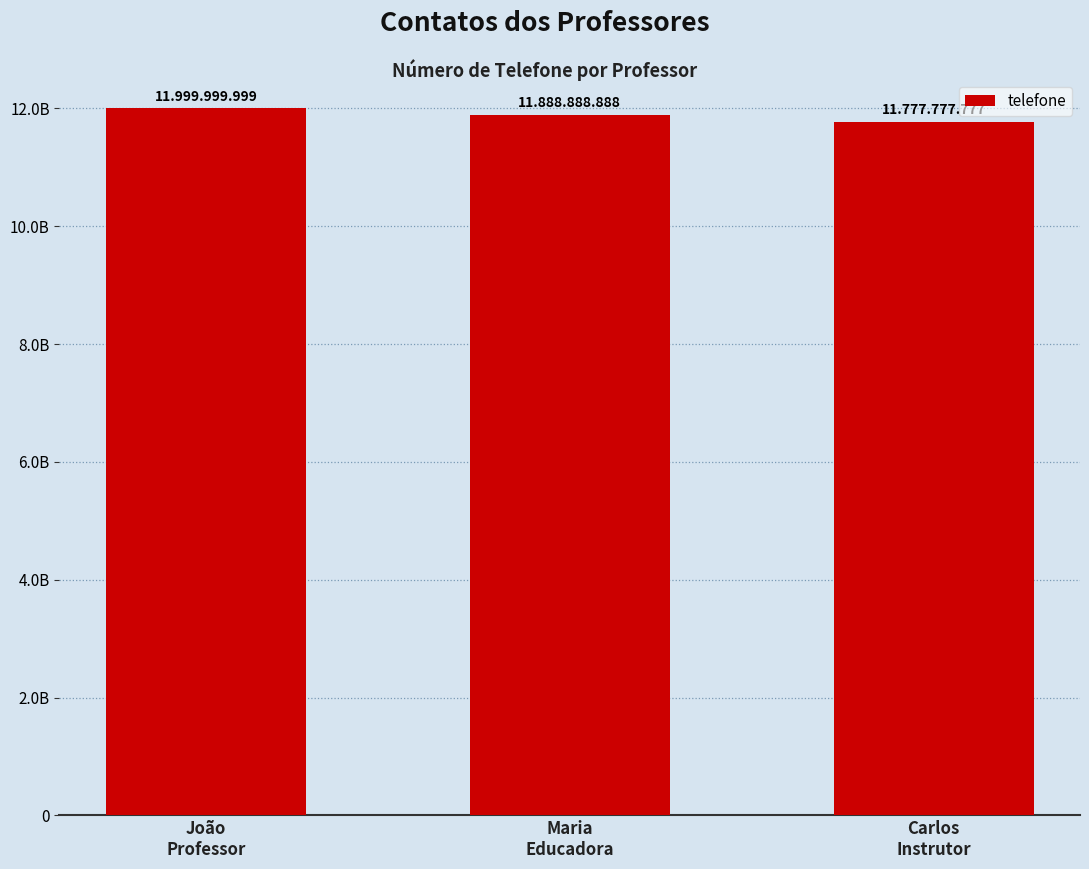

What is the ratio of the value at Carlos
Instrutor to the value at Maria
Educadora?

1.0